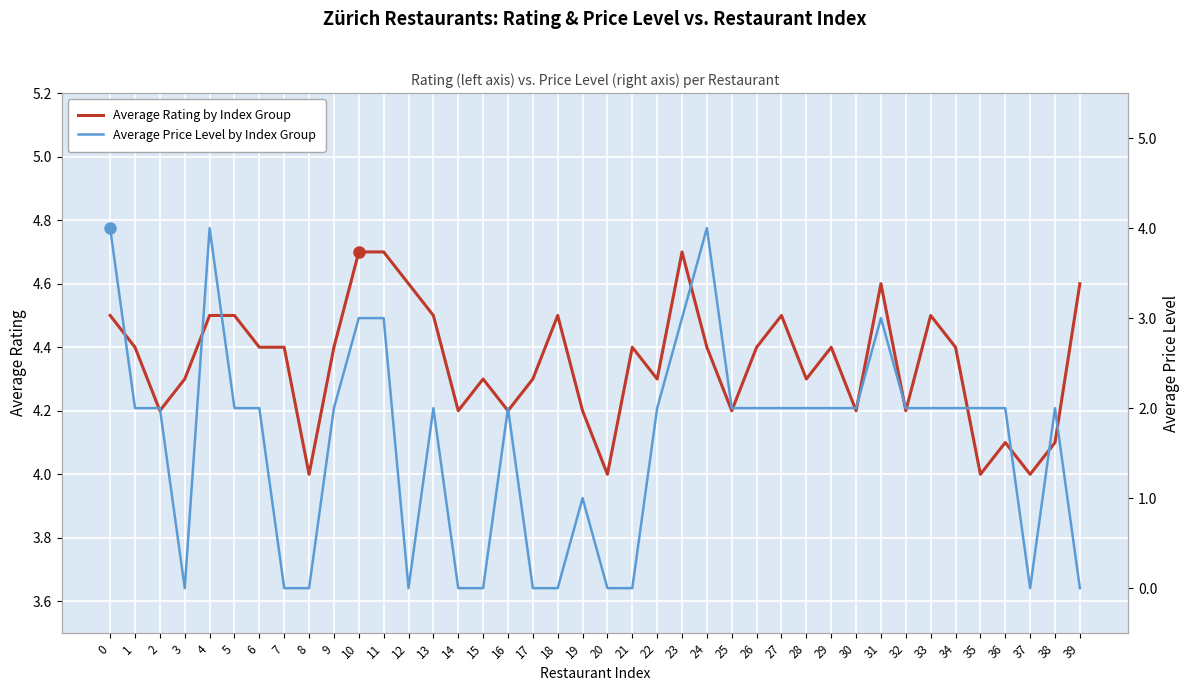

Is it true that Average Rating by Index Group equals 4.4 at 34?

True